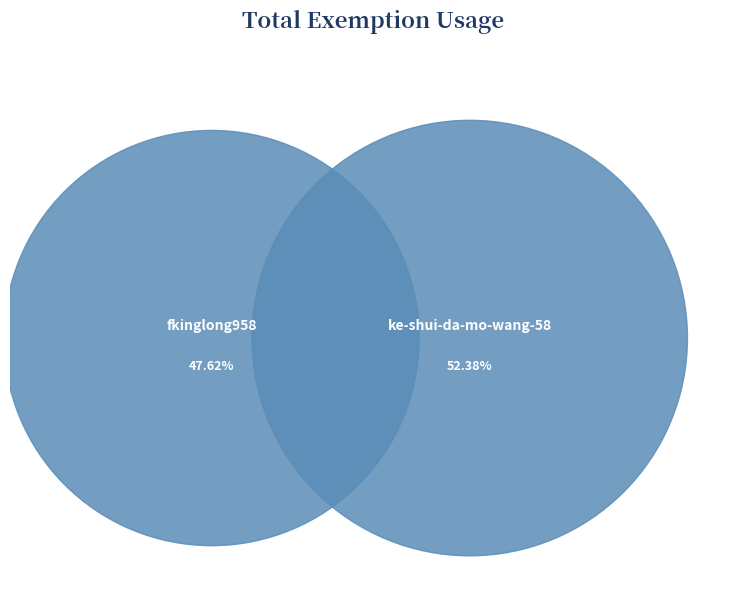

To the nearest percent, what percentage of the pie is fkinglong958?

48%